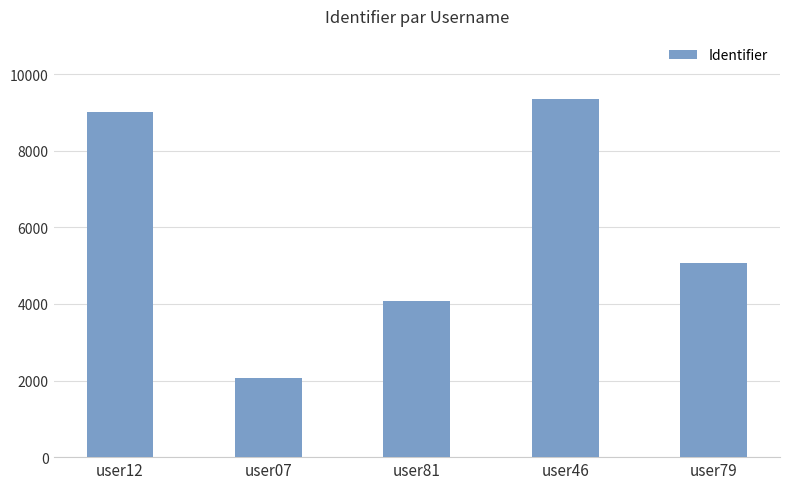

What is the change in value from user12 to user07?

-6942